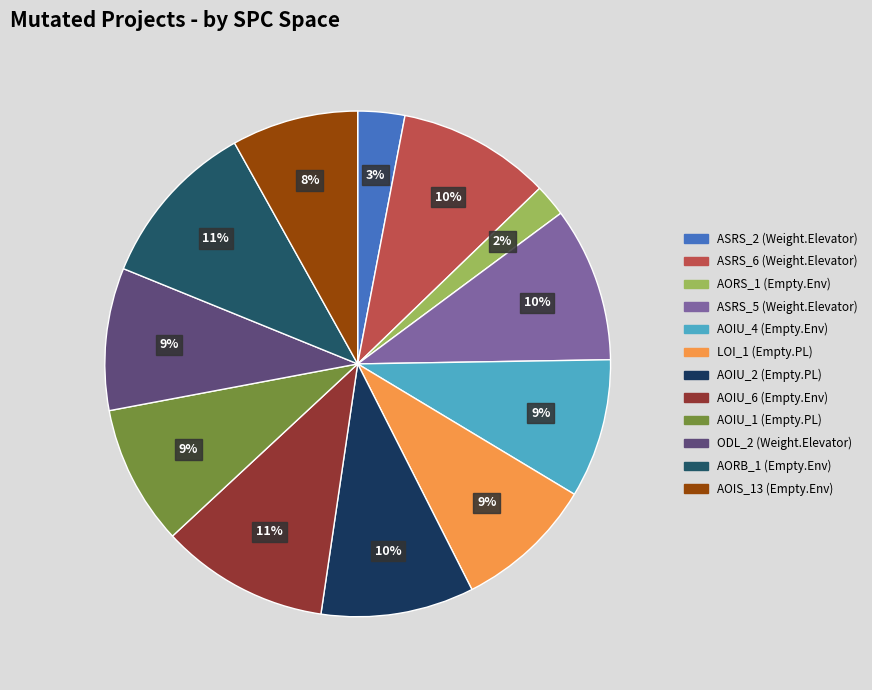

To the nearest percent, what is the average slice percentage?

8%